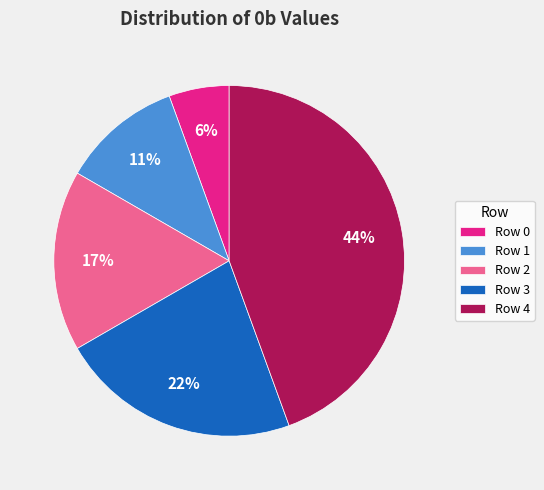

How many slices are in this pie chart?

5